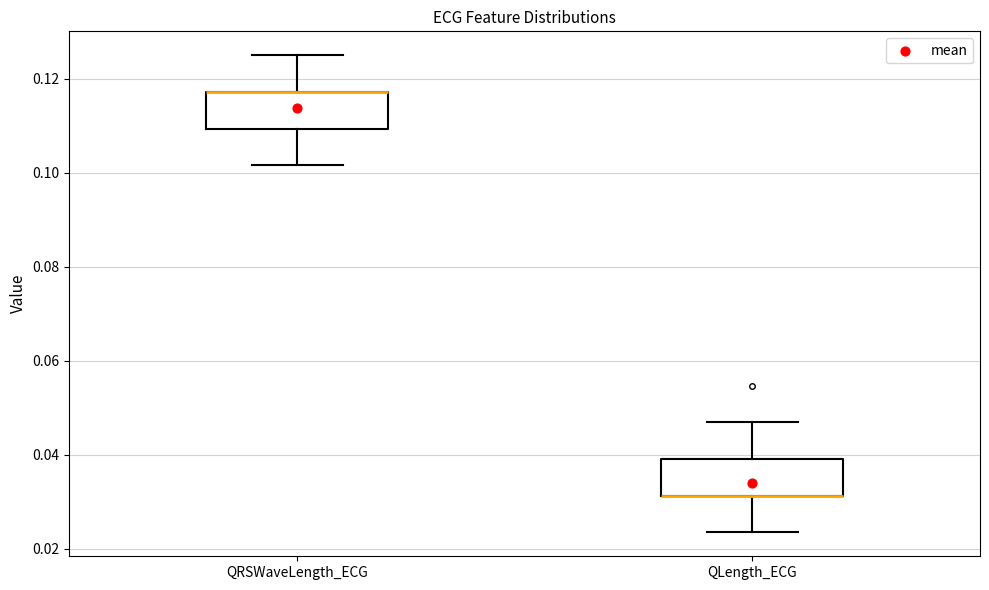

Reading left to right, read every box against the y-axis: the position of its median line, the range the box covers, and the ends of its whiskers. The values are not printed on the chart, so give them approximately, as read against the axis.

QRSWaveLength_ECG: median 0.118 (drawn on the box's upper edge), box 0.110 to 0.118, whiskers 0.102 to 0.126
QLength_ECG: median 0.032 (drawn on the box's lower edge), box 0.032 to 0.040, whiskers 0.024 to 0.046